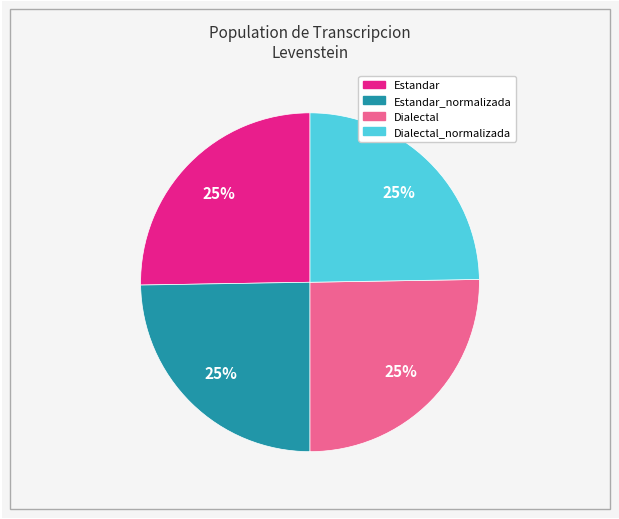

To the nearest percent, what is the average slice percentage?

25%